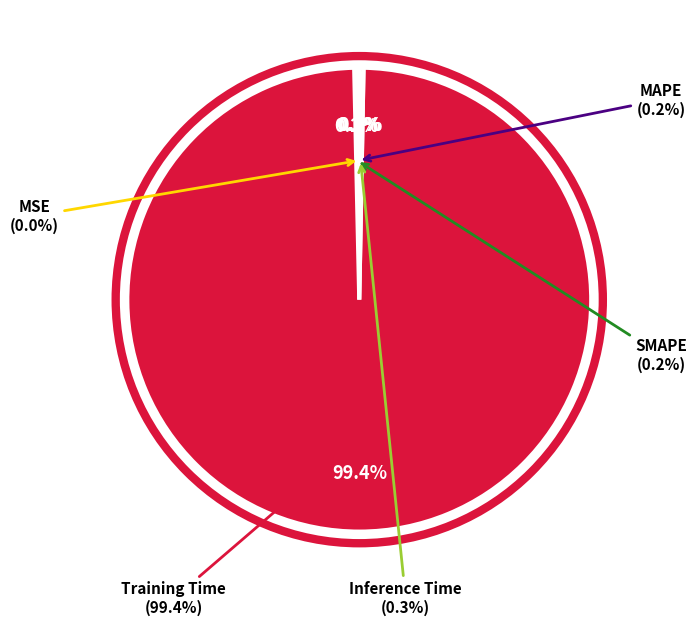

Is there a majority slice in this chart?

Yes